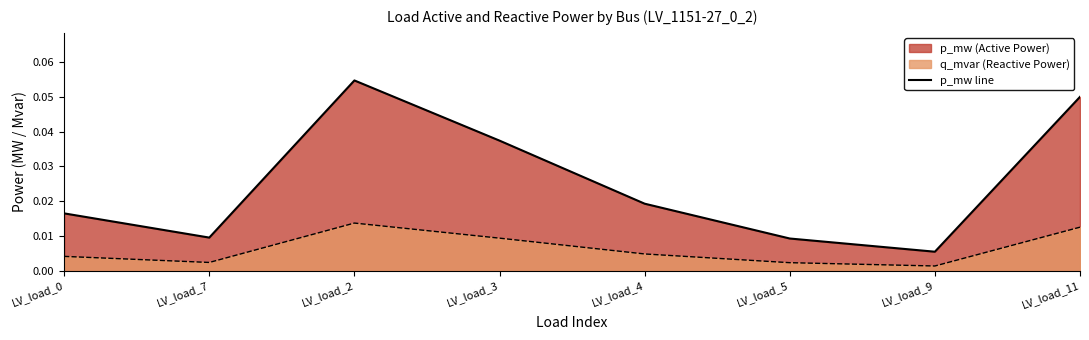

Where is the first local maximum?

LV_load_2